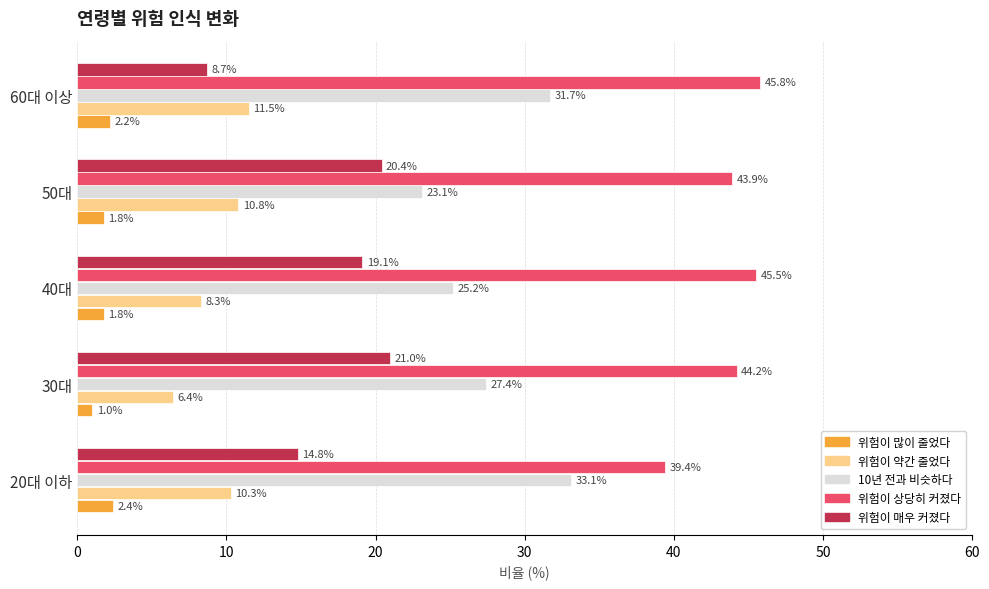

List the series in order of their overall mean, lowest first.

위험이 많이 줄었다, 위험이 약간 줄었다, 위험이 매우 커졌다, 10년 전과 비슷하다, 위험이 상당히 커졌다